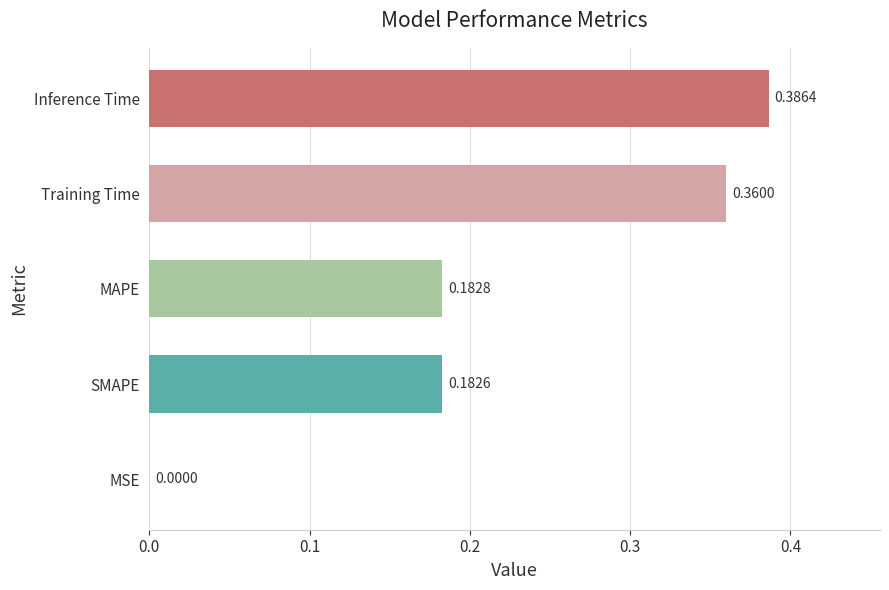

Which has a higher value, Inference Time or Training Time?

Inference Time